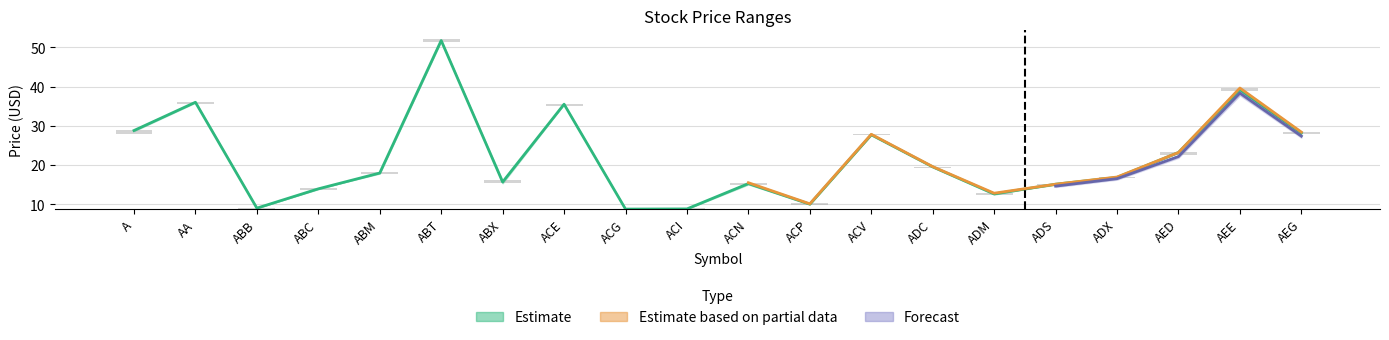

What position from the left is AA?

2